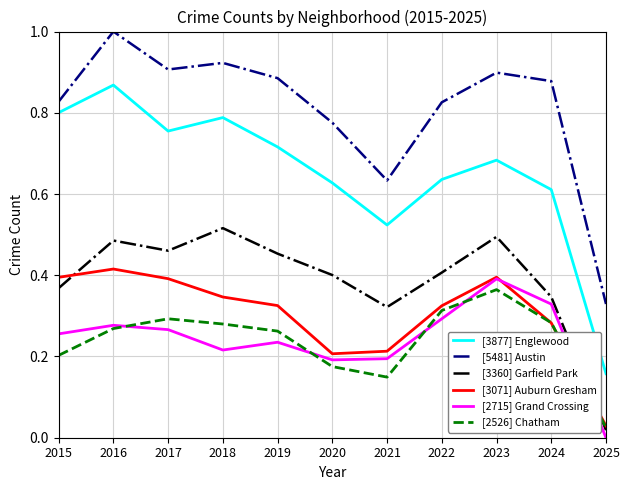

True or false: [5481] Austin and [3877] Englewood cross at least once.

False